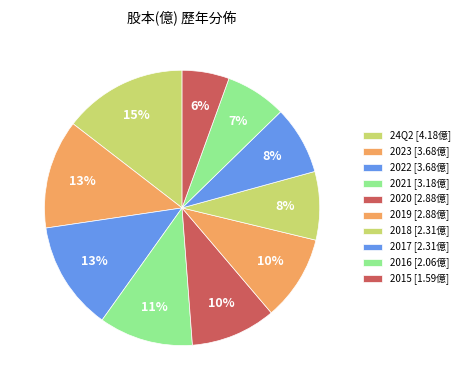

How many slices are in this pie chart?

10